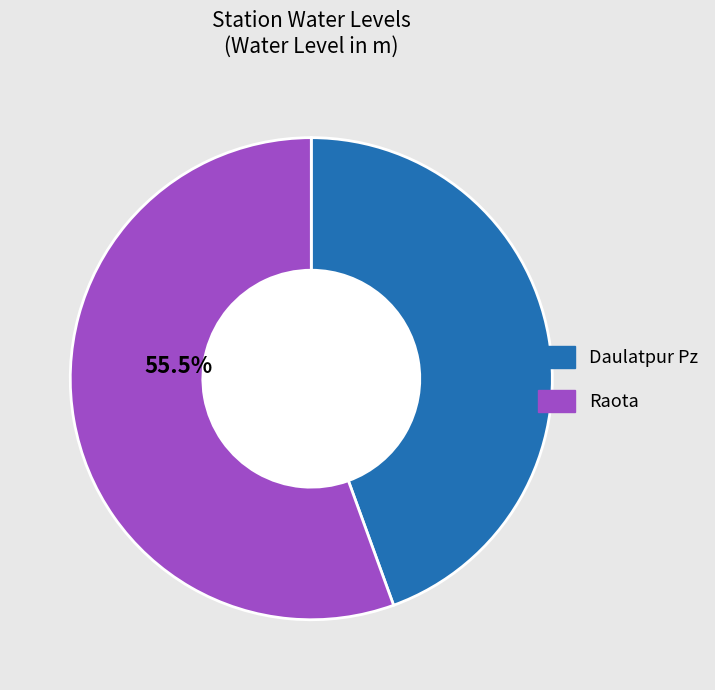

To the nearest percent, what percentage of the pie is Raota?

56%